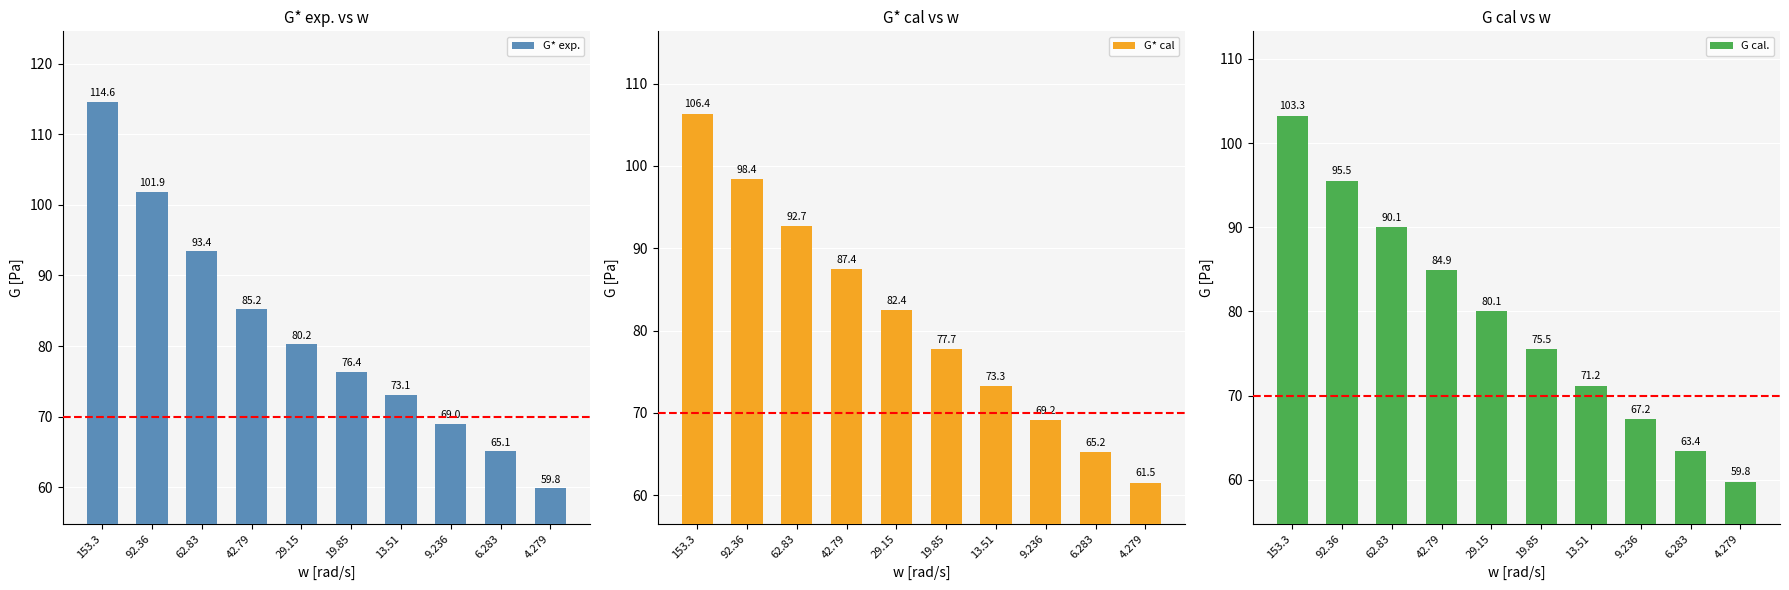

Does the chart contain stacked bars?

No